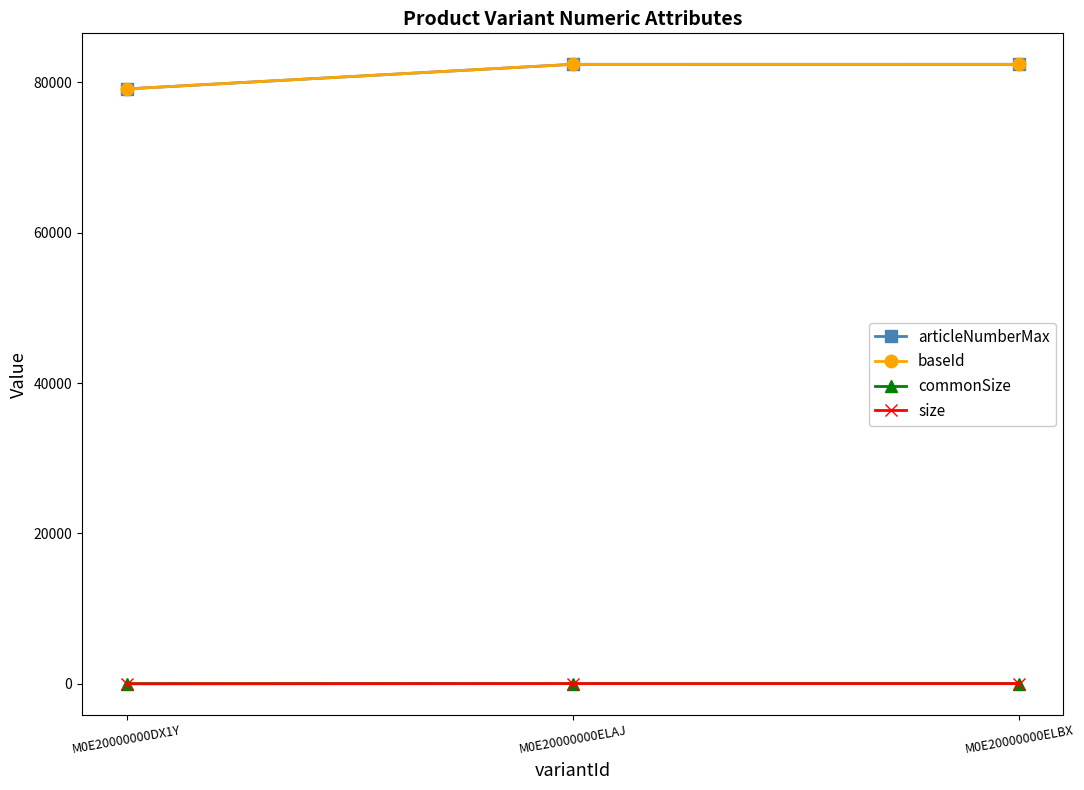

Rank the categories by size value from lowest to highest.

M0E20000000DX1Y, M0E20000000ELAJ, M0E20000000ELBX